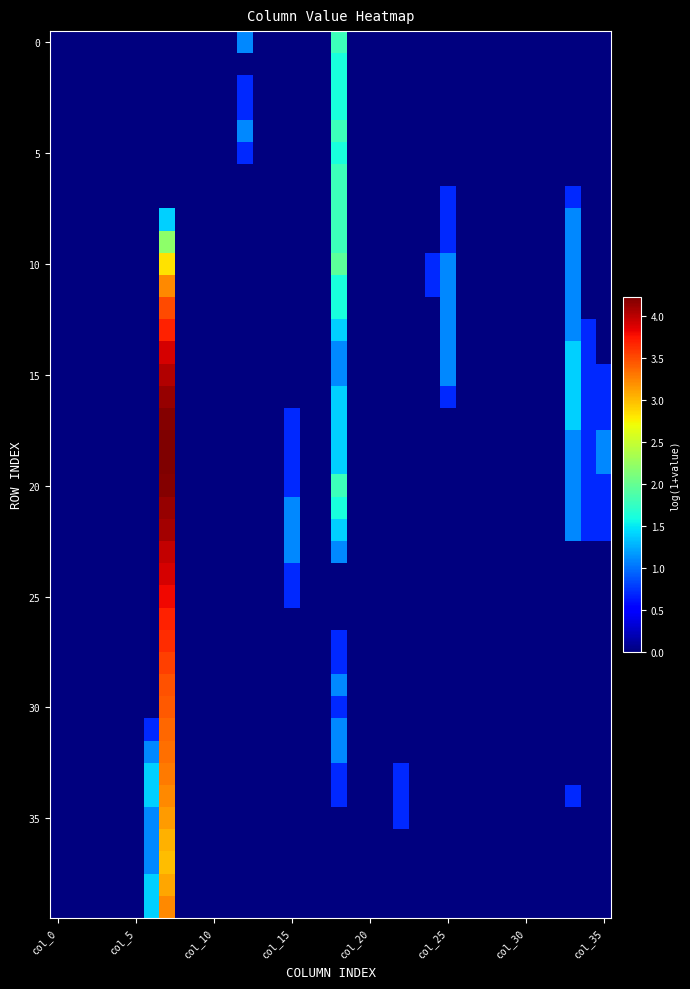

Which category has the lowest value across all series?

col_0